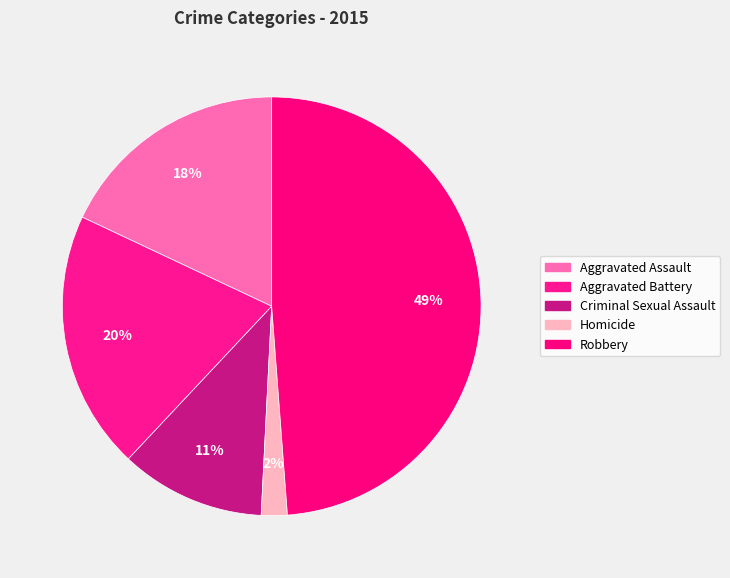

To the nearest percent, what percentage of the pie is Aggravated Battery?

20%